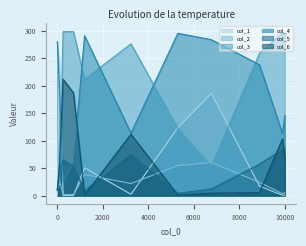

Read the col_1 value at 1200.

50.4